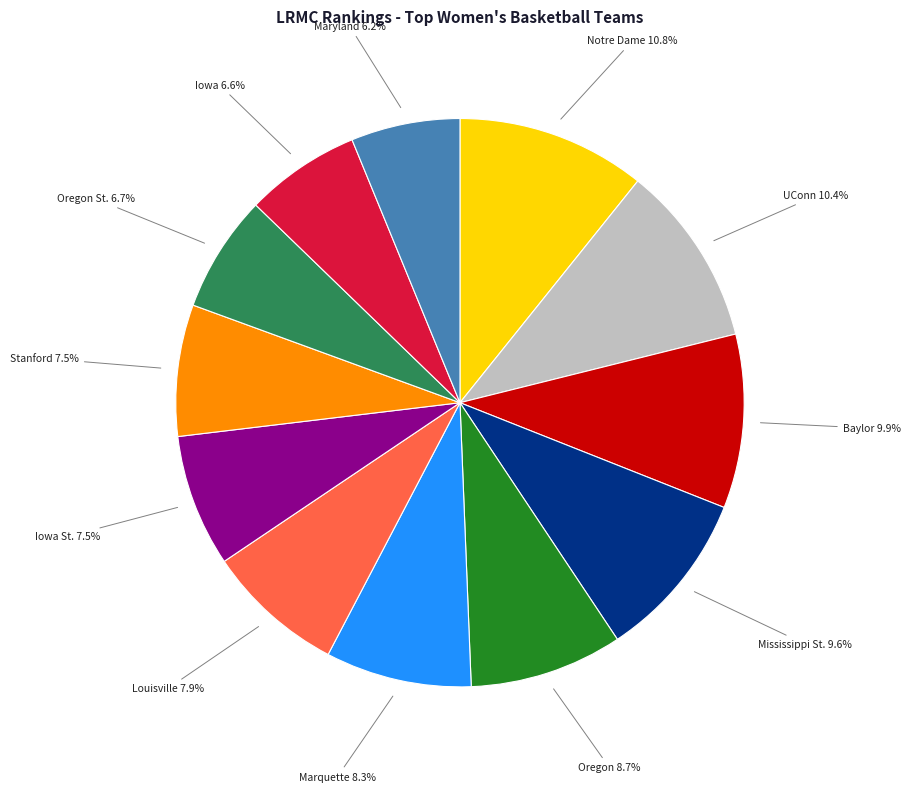

Is there any slice that represents more than half of the pie?

No